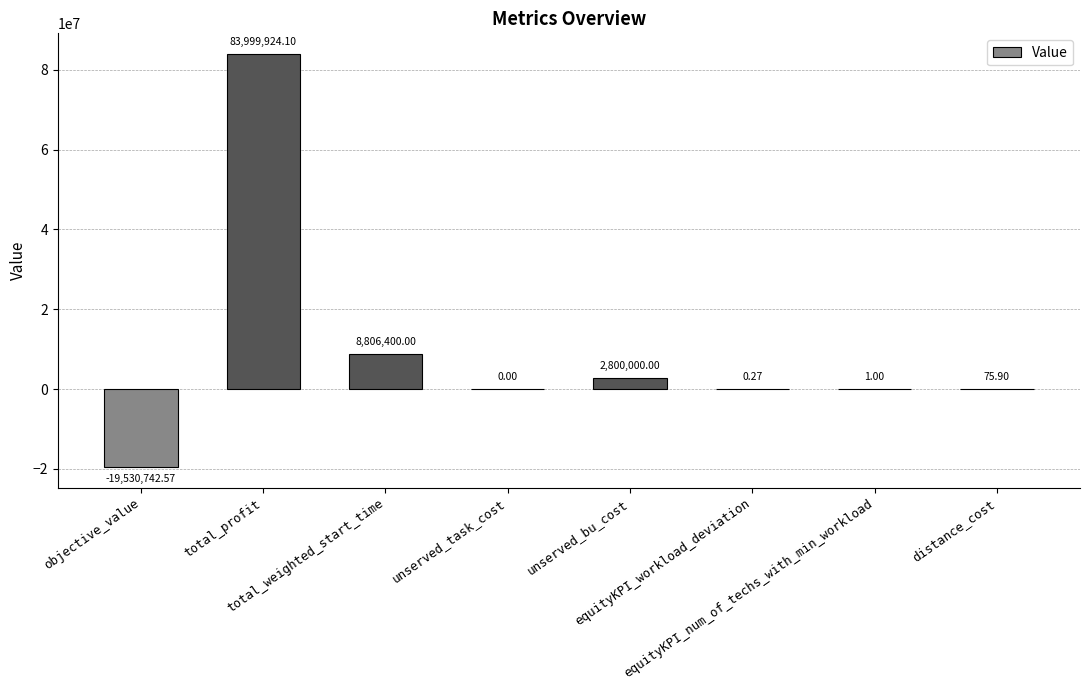

What is the difference between the values at total_weighted_start_time and distance_cost?

8806324.1